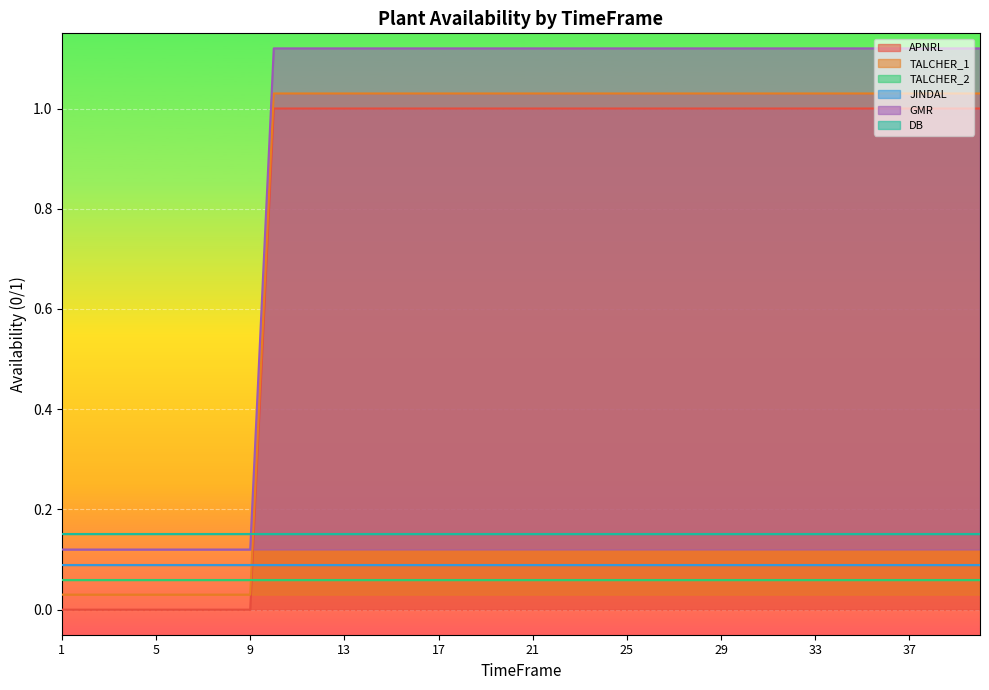

True or false: GMR and APNRL intersect in this chart.

False